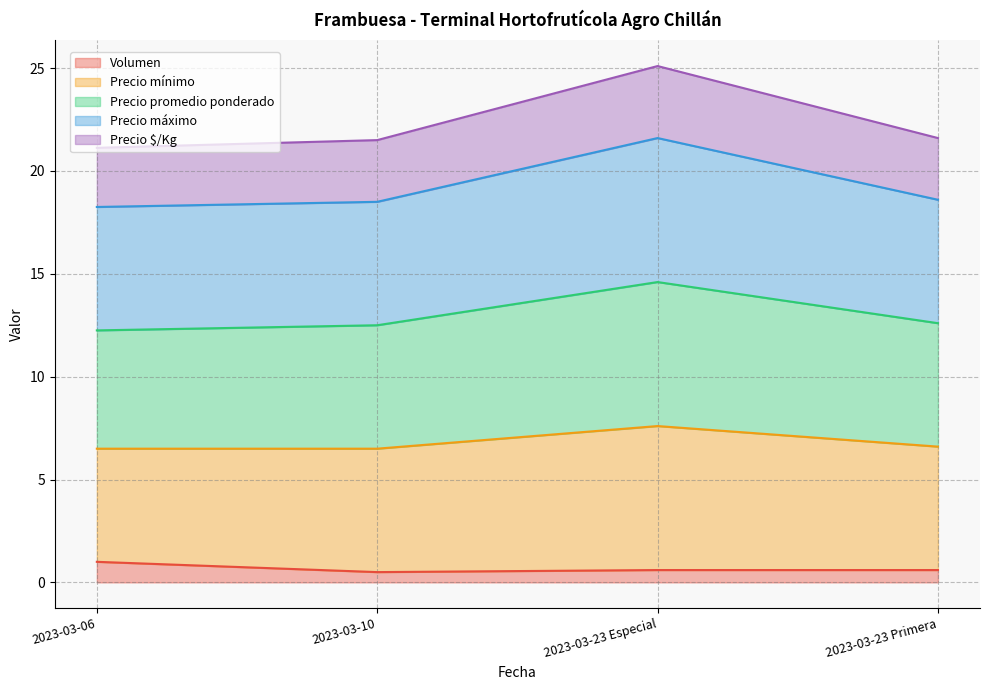

What is the total value across all series at 2023-03-23 Primera?

21.6